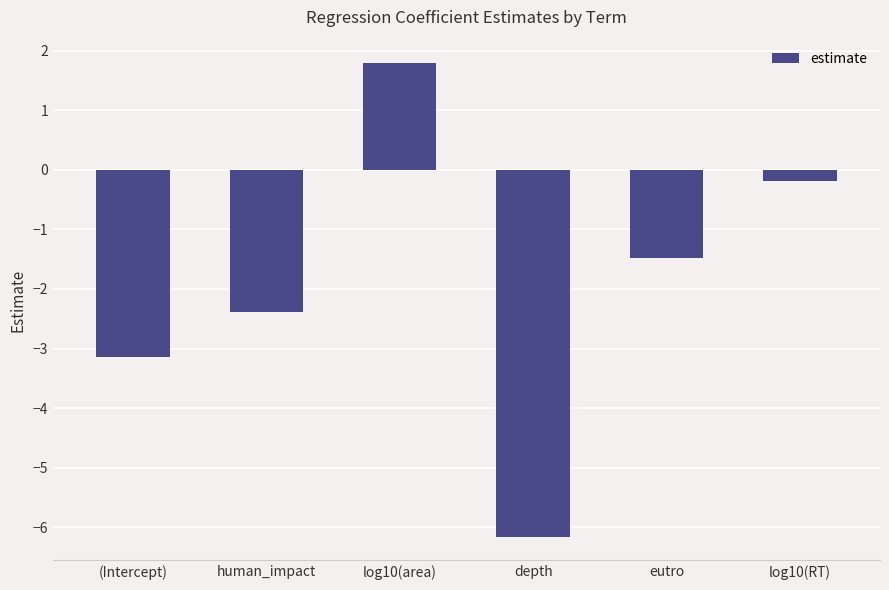

List the labels in order of value, largest first.

log10(area), log10(RT), eutro, human_impact, (Intercept), depth